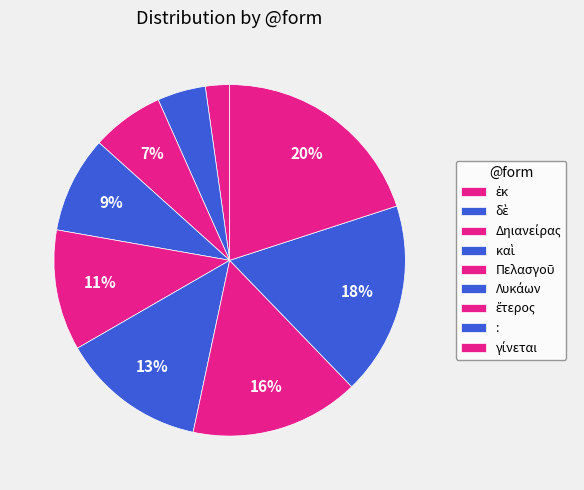

What is the change in value from καὶ to Λυκάων?

+2